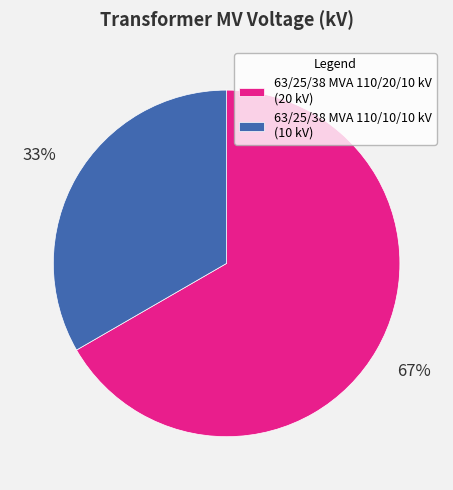

How many slices are in this pie chart?

2